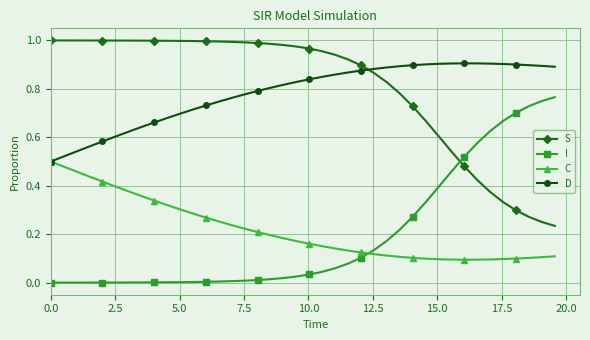

True or false: S and D cross at least once.

True